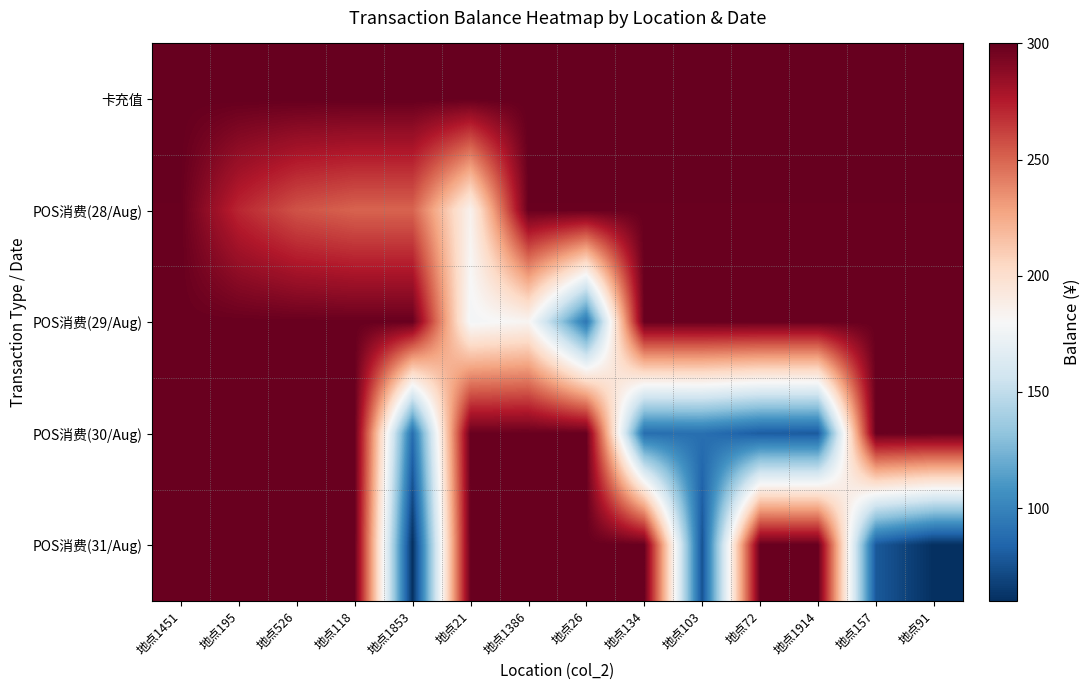

What is the difference between the highest and lowest values at 地点118?

49.4